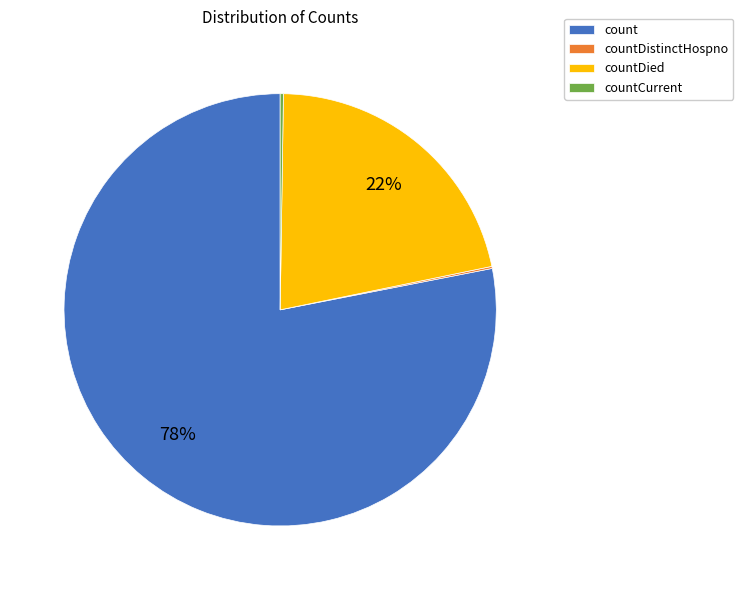

To the nearest percent, what percentage of the pie is countDied?

22%